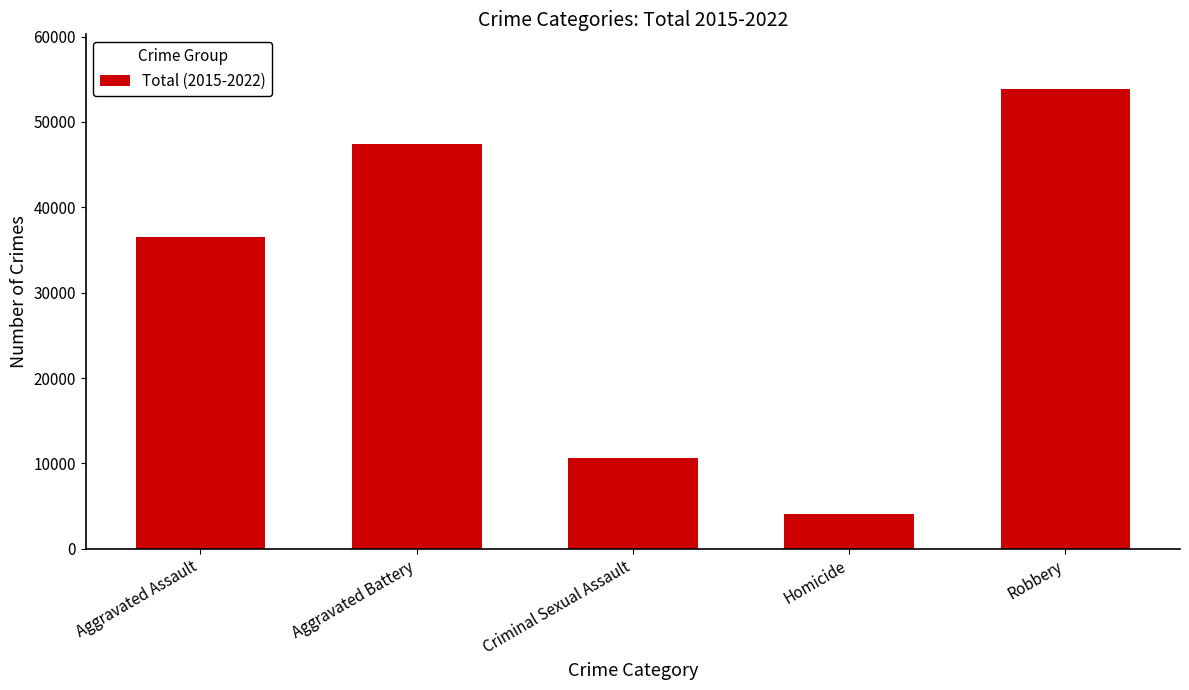

Rank the categories by value from lowest to highest.

Homicide, Criminal Sexual Assault, Aggravated Assault, Aggravated Battery, Robbery